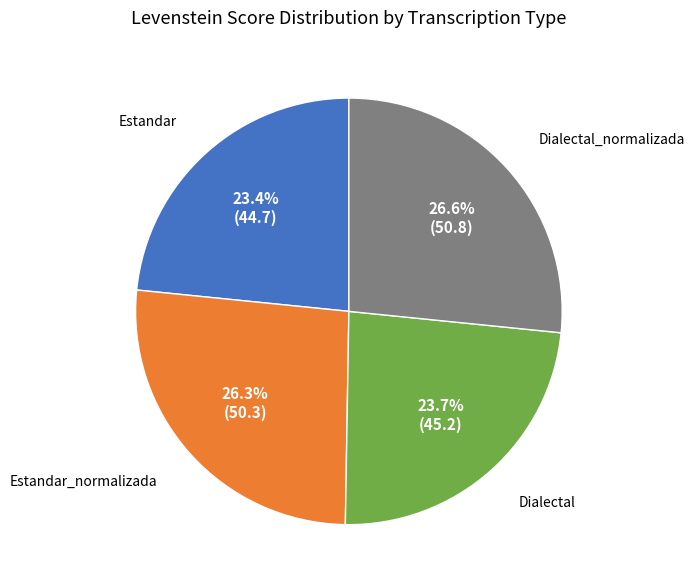

Is there a majority slice in this chart?

No